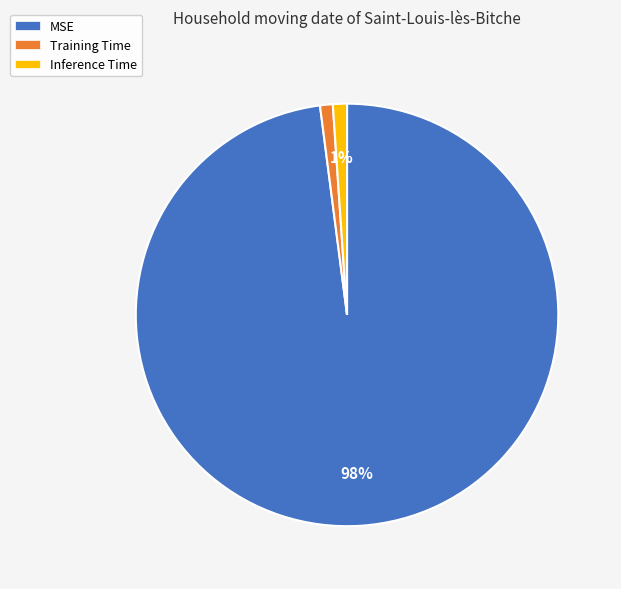

To the nearest percent, what is the combined percentage of Inference Time and MSE?

99%